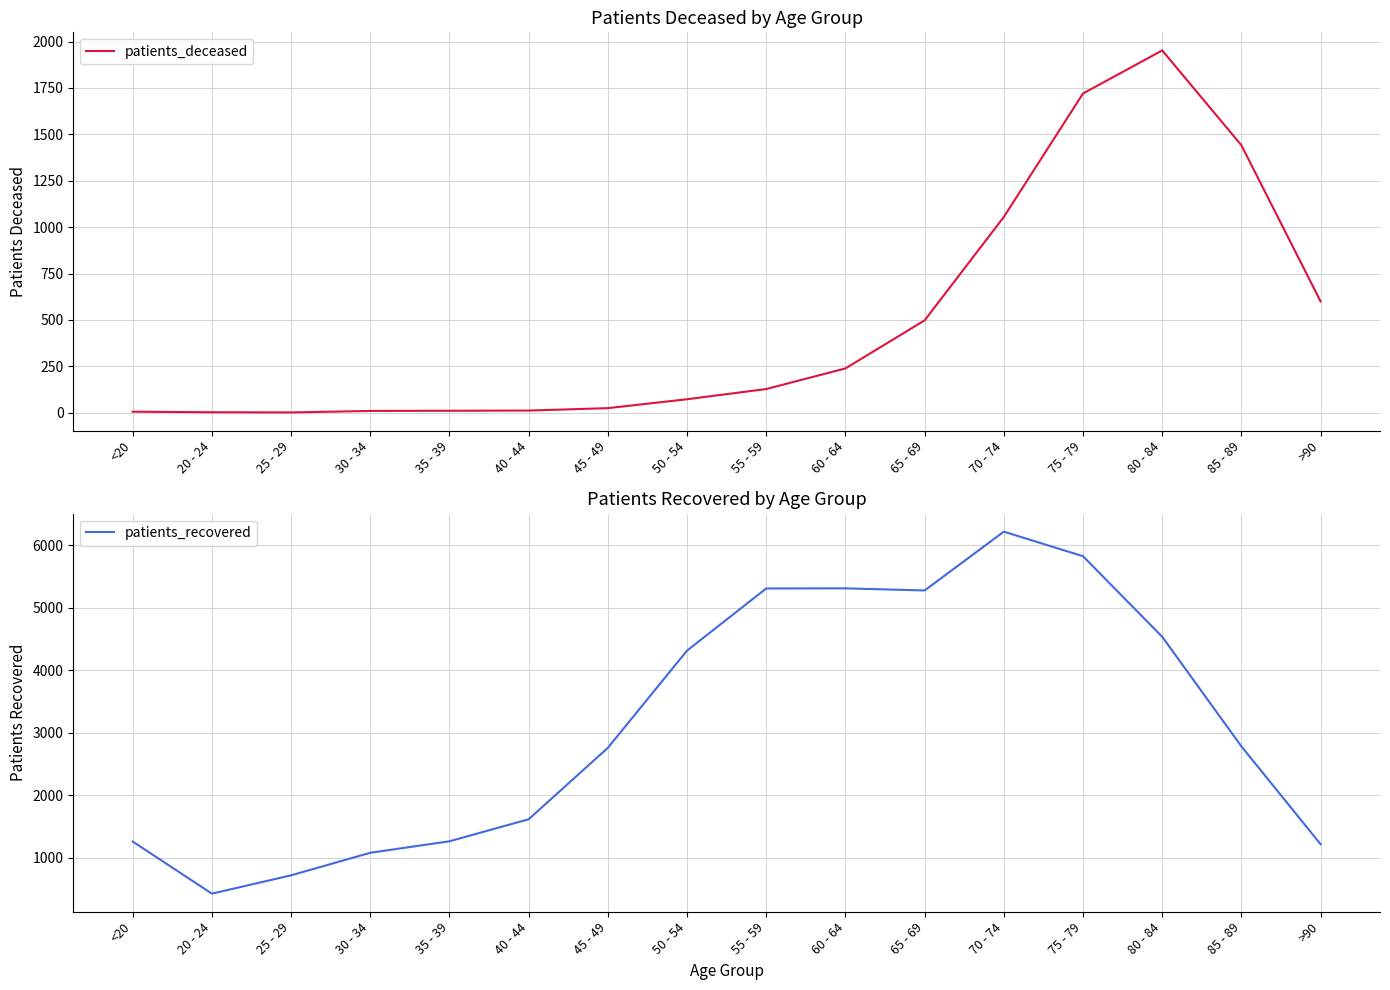

What are all the series names shown in the legend?

patients_deceased, patients_recovered